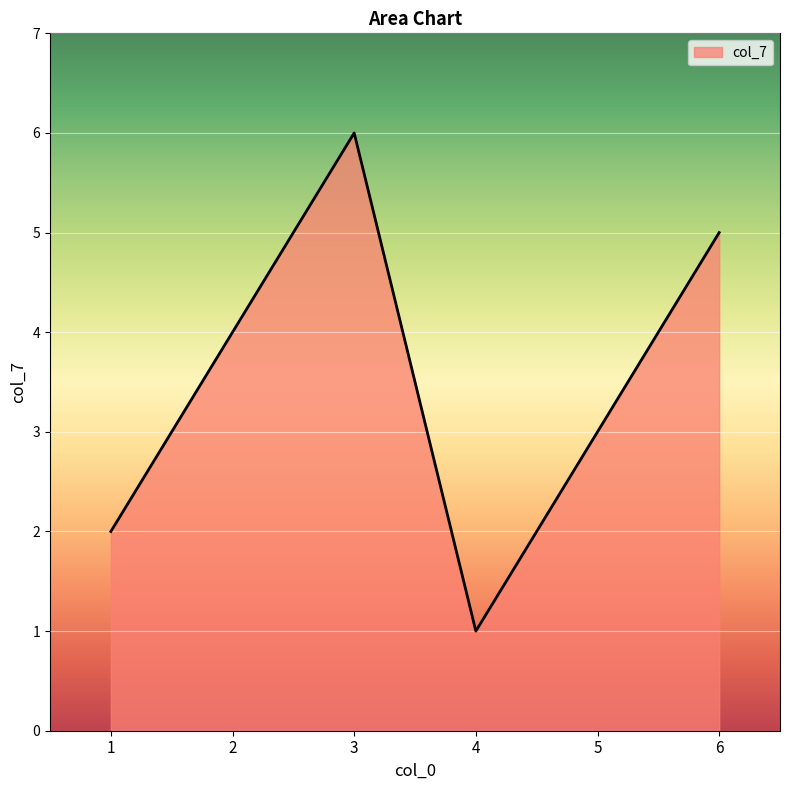

Which label corresponds to the smallest value in the chart?

4